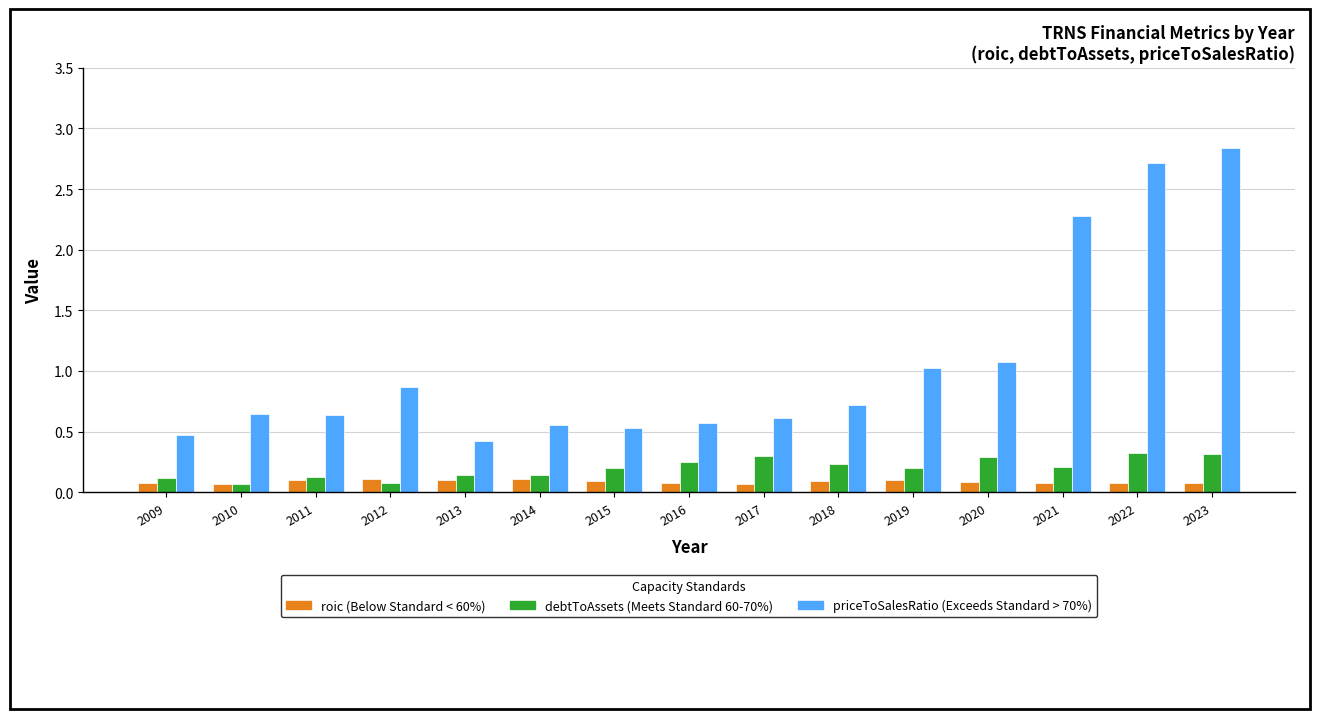

What is the total value across all series at 2017?

1.0